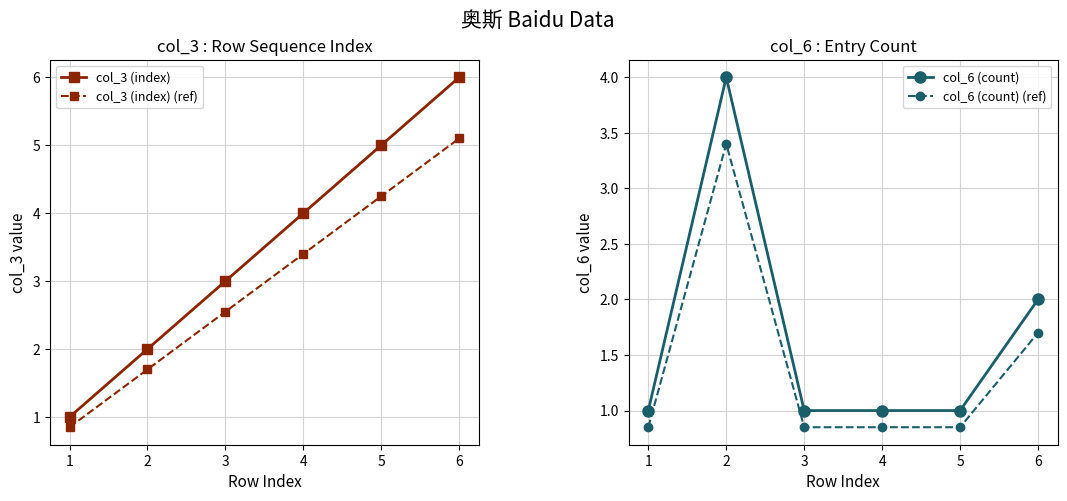

Is the value of col_3 (index) at 2 greater than the value of col_3 (index) (ref) at 5?

No